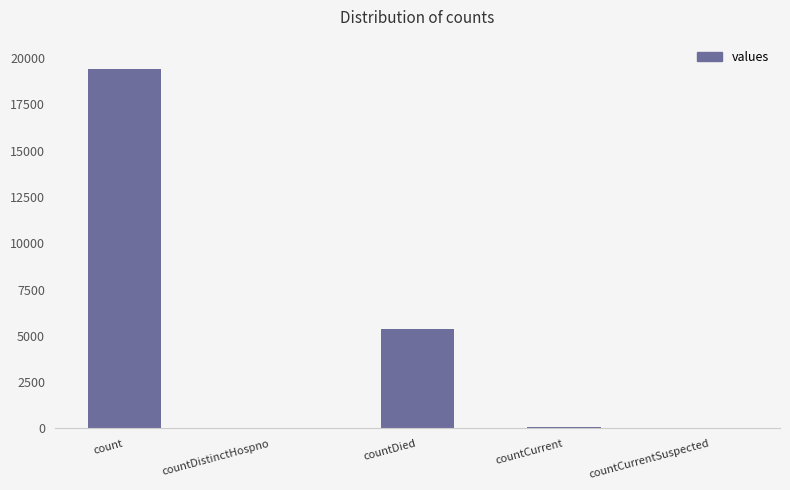

Is it true that the value at countCurrentSuspected is 7503?

False